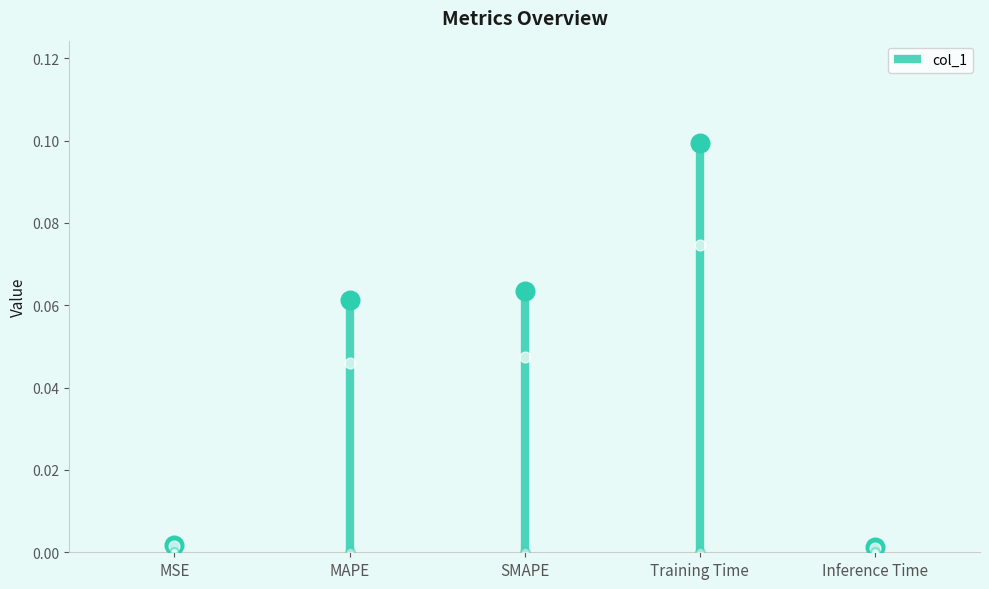

What is the change in value from SMAPE to Inference Time?

-0.1